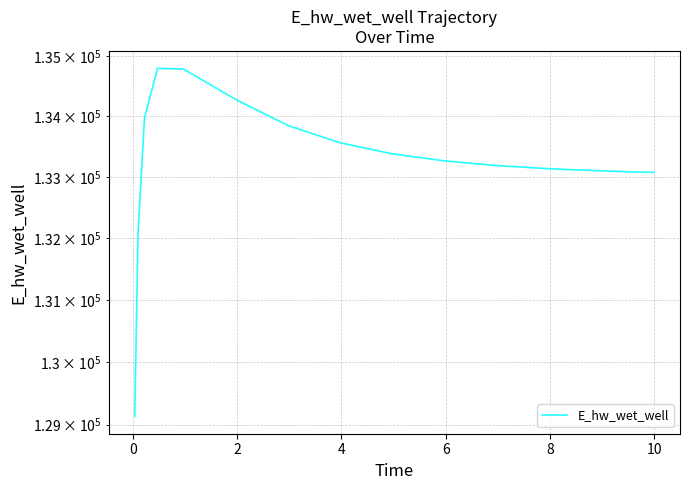

What is the label of the 5th point from the left?

6